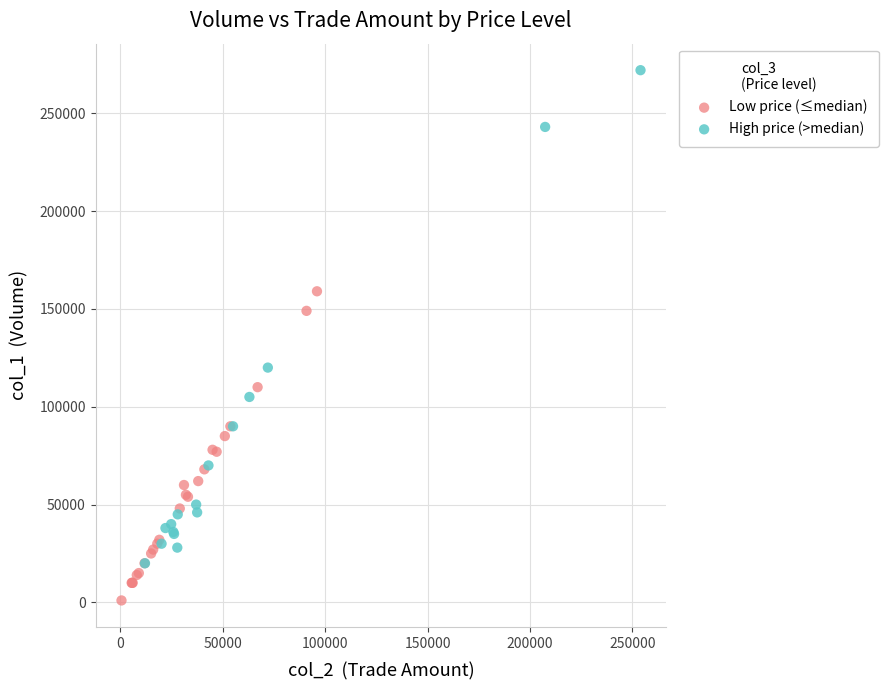

Which series has the widest spread of Y values?

High price (>median)